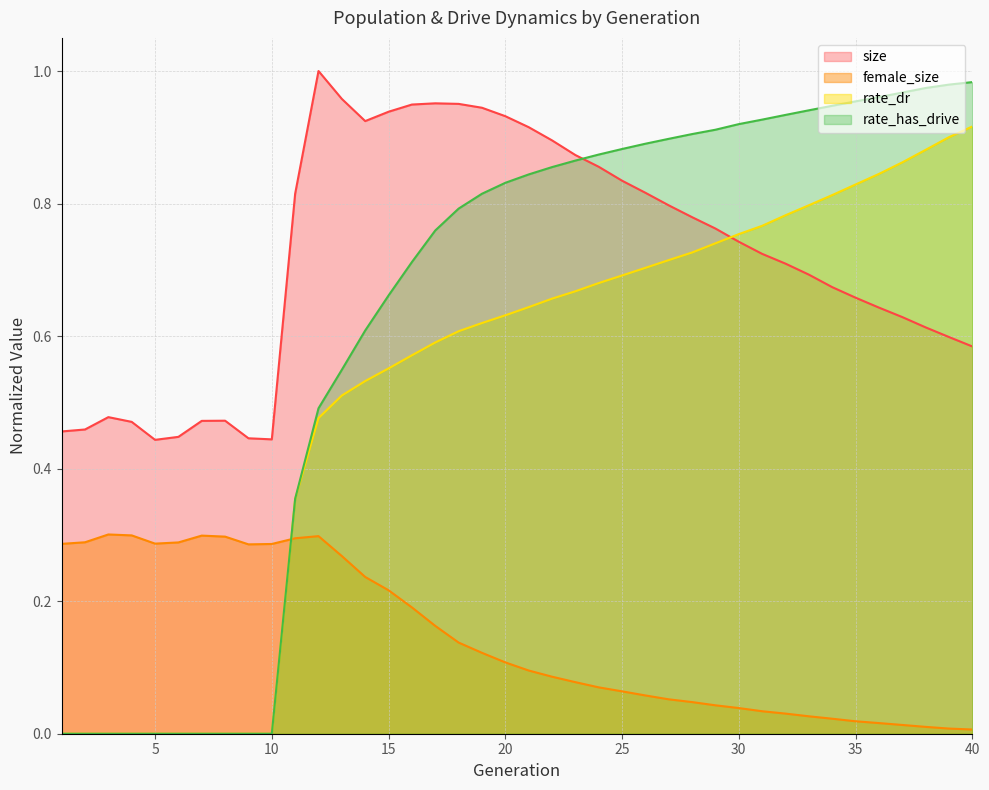

Rank the categories by size value from highest to lowest.

12, 13, 17, 18, 16, 19, 15, 20, 14, 21, 22, 23, 24, 25, 26, 11, 27, 28, 29, 30, 31, 32, 33, 34, 35, 36, 37, 38, 39, 40, 3, 8, 7, 4, 2, 1, 6, 9, 10, 5